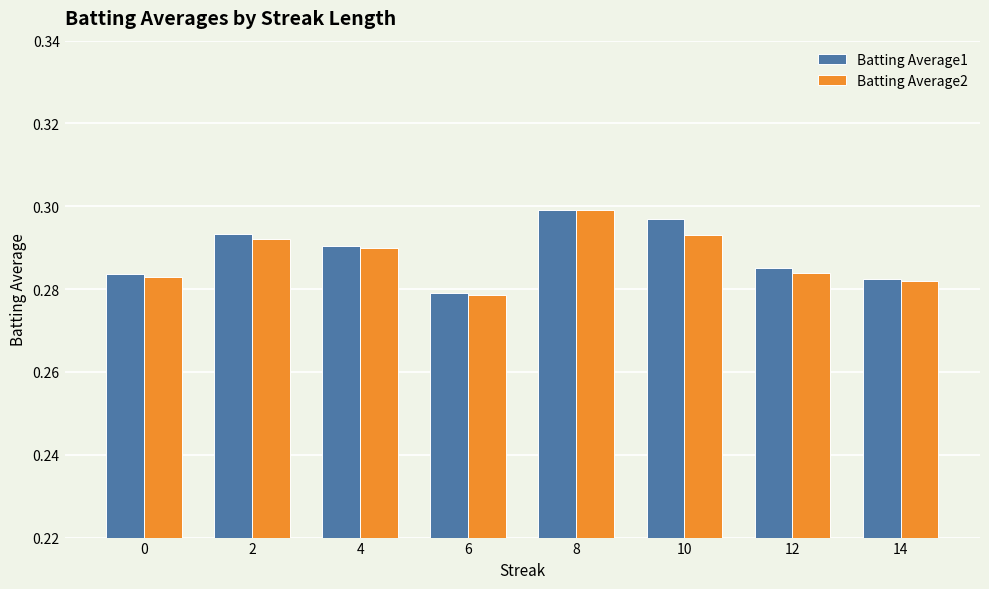

What are all the series names shown in the legend?

Batting Average1, Batting Average2